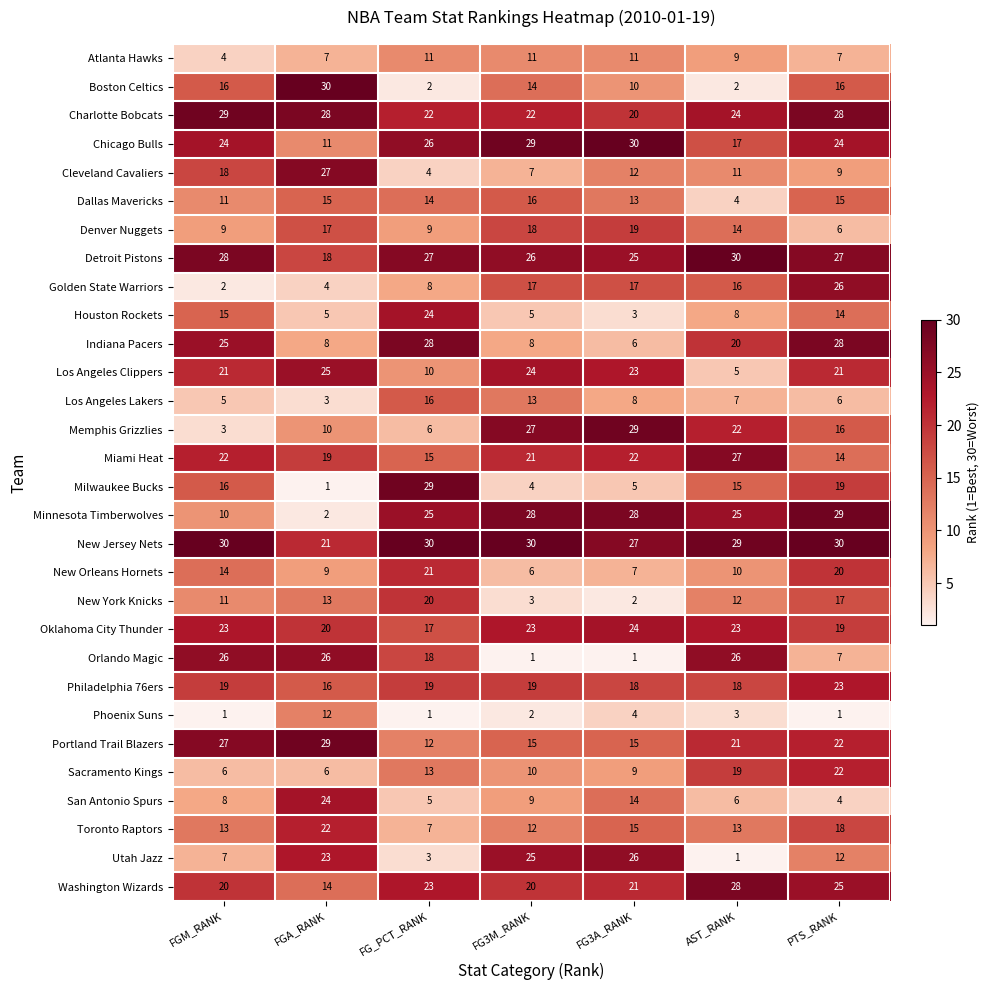

What is the spread (max minus min) of values at FG_PCT_RANK?

29